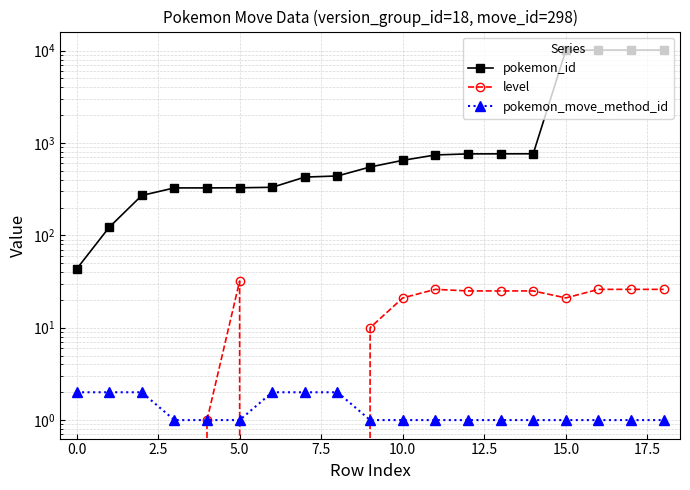

What is the sum of the level values at 0.0 and 18?

26